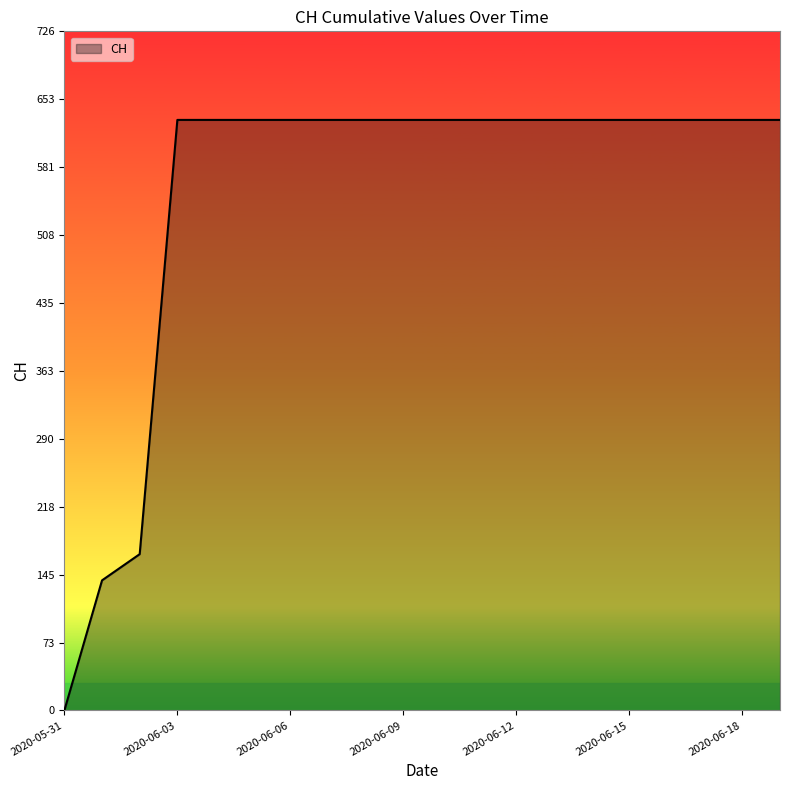

What is the difference between the maximum and minimum values?

631